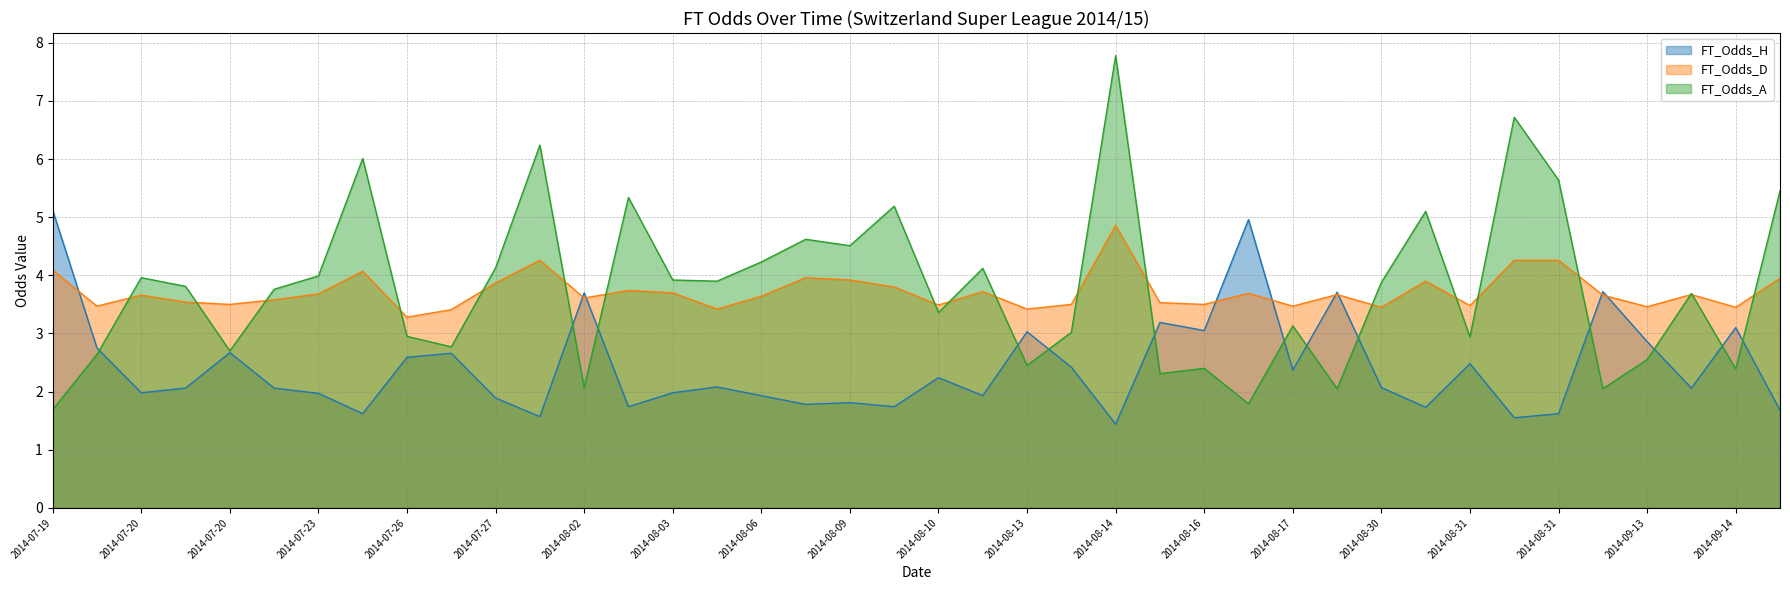

What are all the series names shown in the legend?

FT_Odds_H, FT_Odds_D, FT_Odds_A